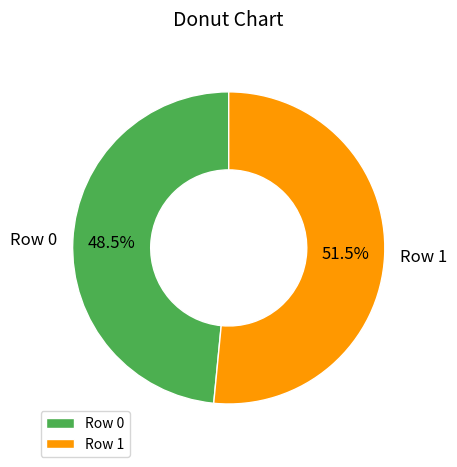

To the nearest percent, what is the average slice percentage?

50%